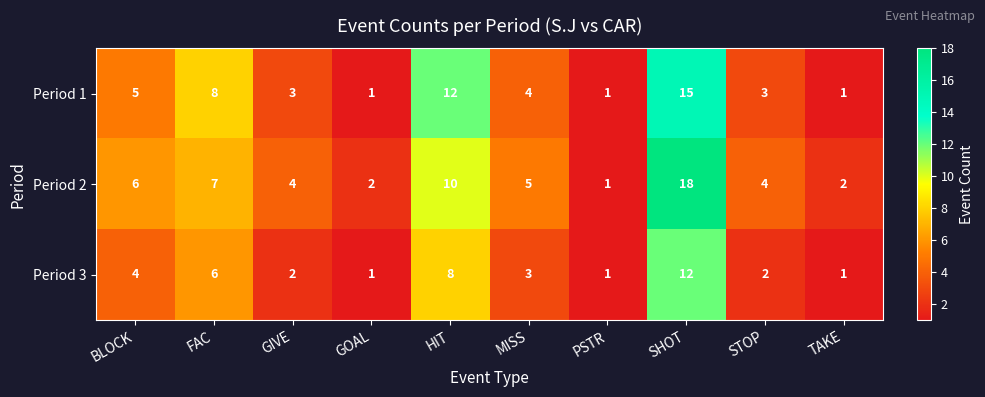

Rank the series by their maximum value, from lowest to highest.

Period 3, Period 1, Period 2